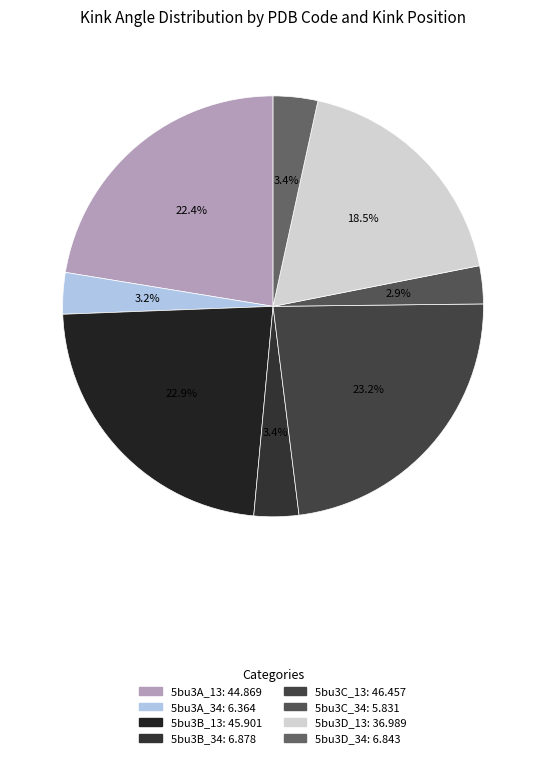

The 5bu3D_13 slice represents 18% of the pie. True or false?

True